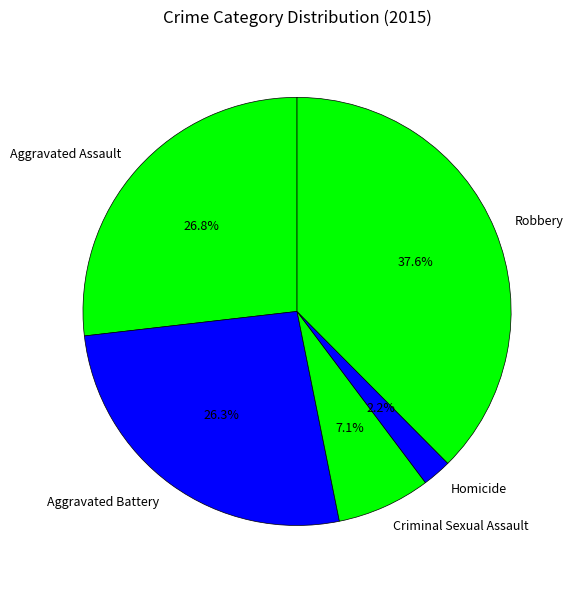

To the nearest percent, what percentage of the pie is Aggravated Assault?

27%